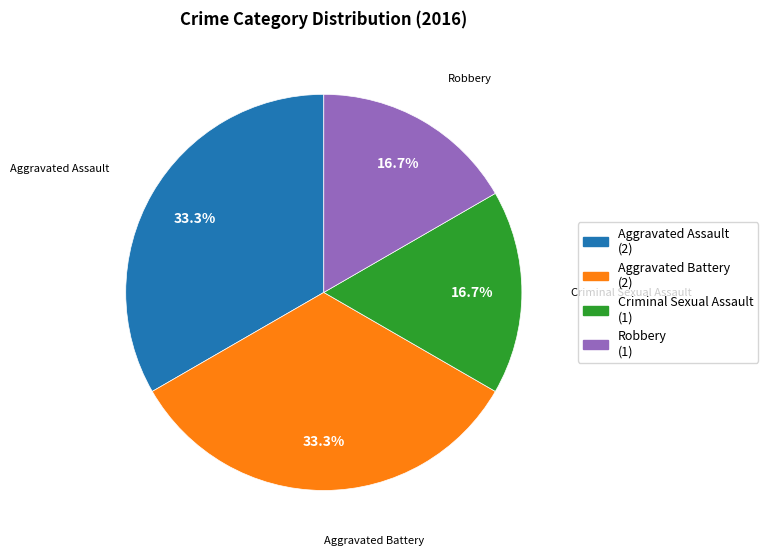

Is there a majority slice in this chart?

No